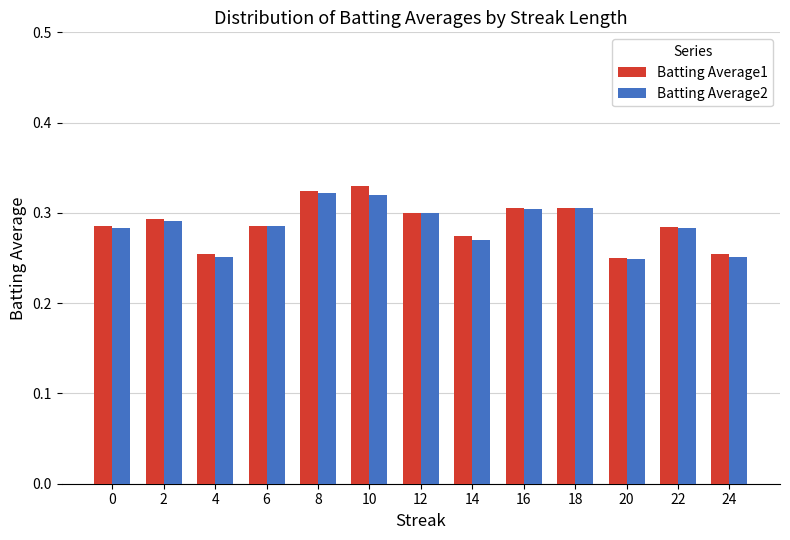

True or false: Batting Average1 has a value of 0.3 at 0.

True